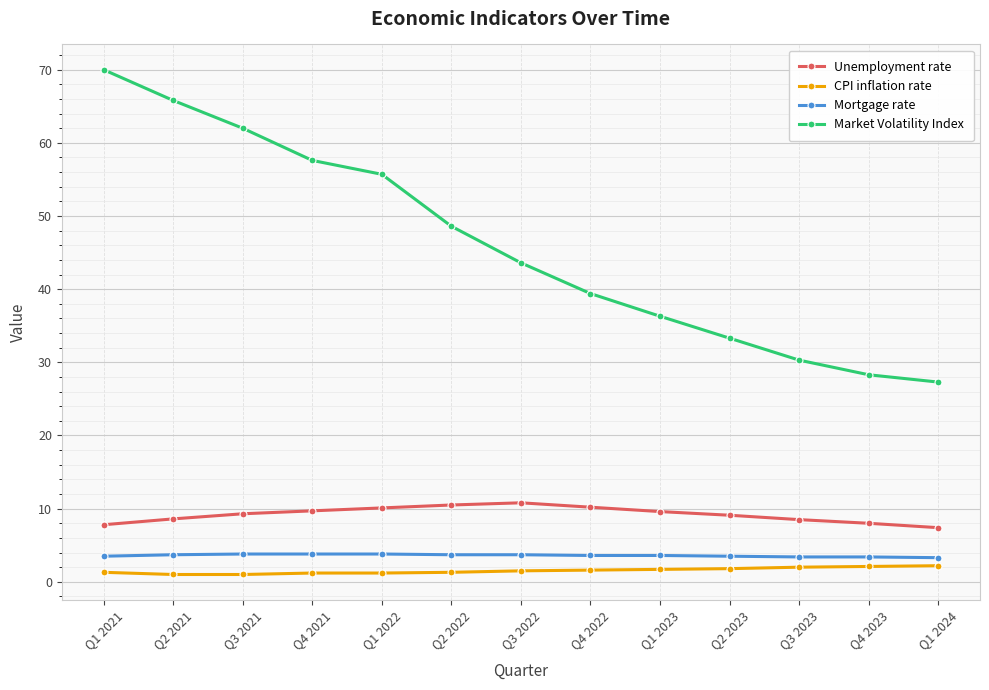

What is the label of the 4th point from the left?

Q4 2021